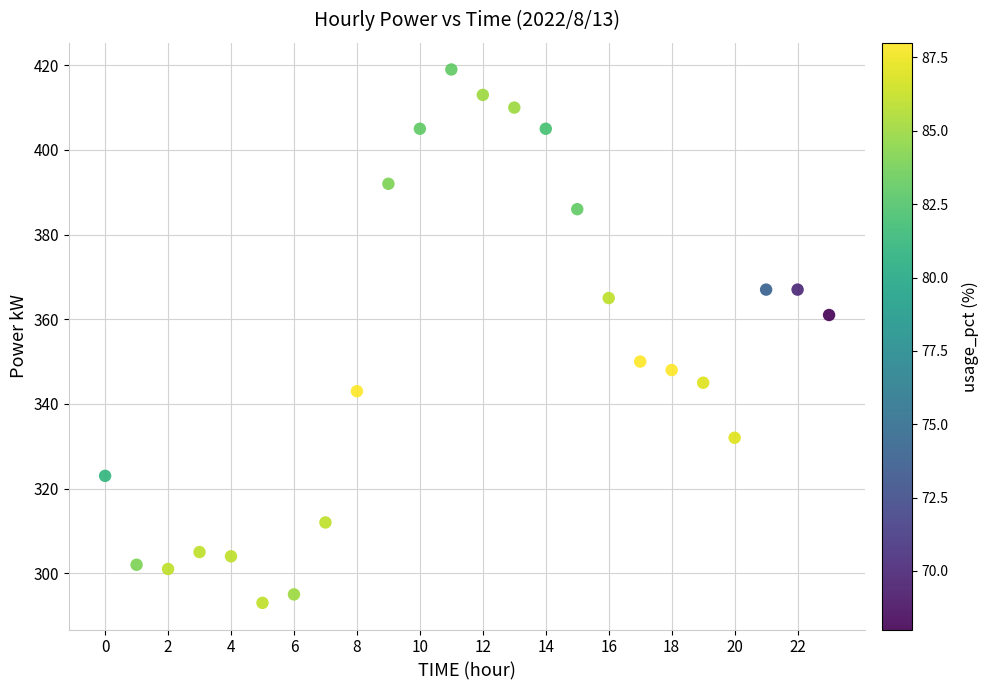

What is the range of Y values (max minus min)?

126